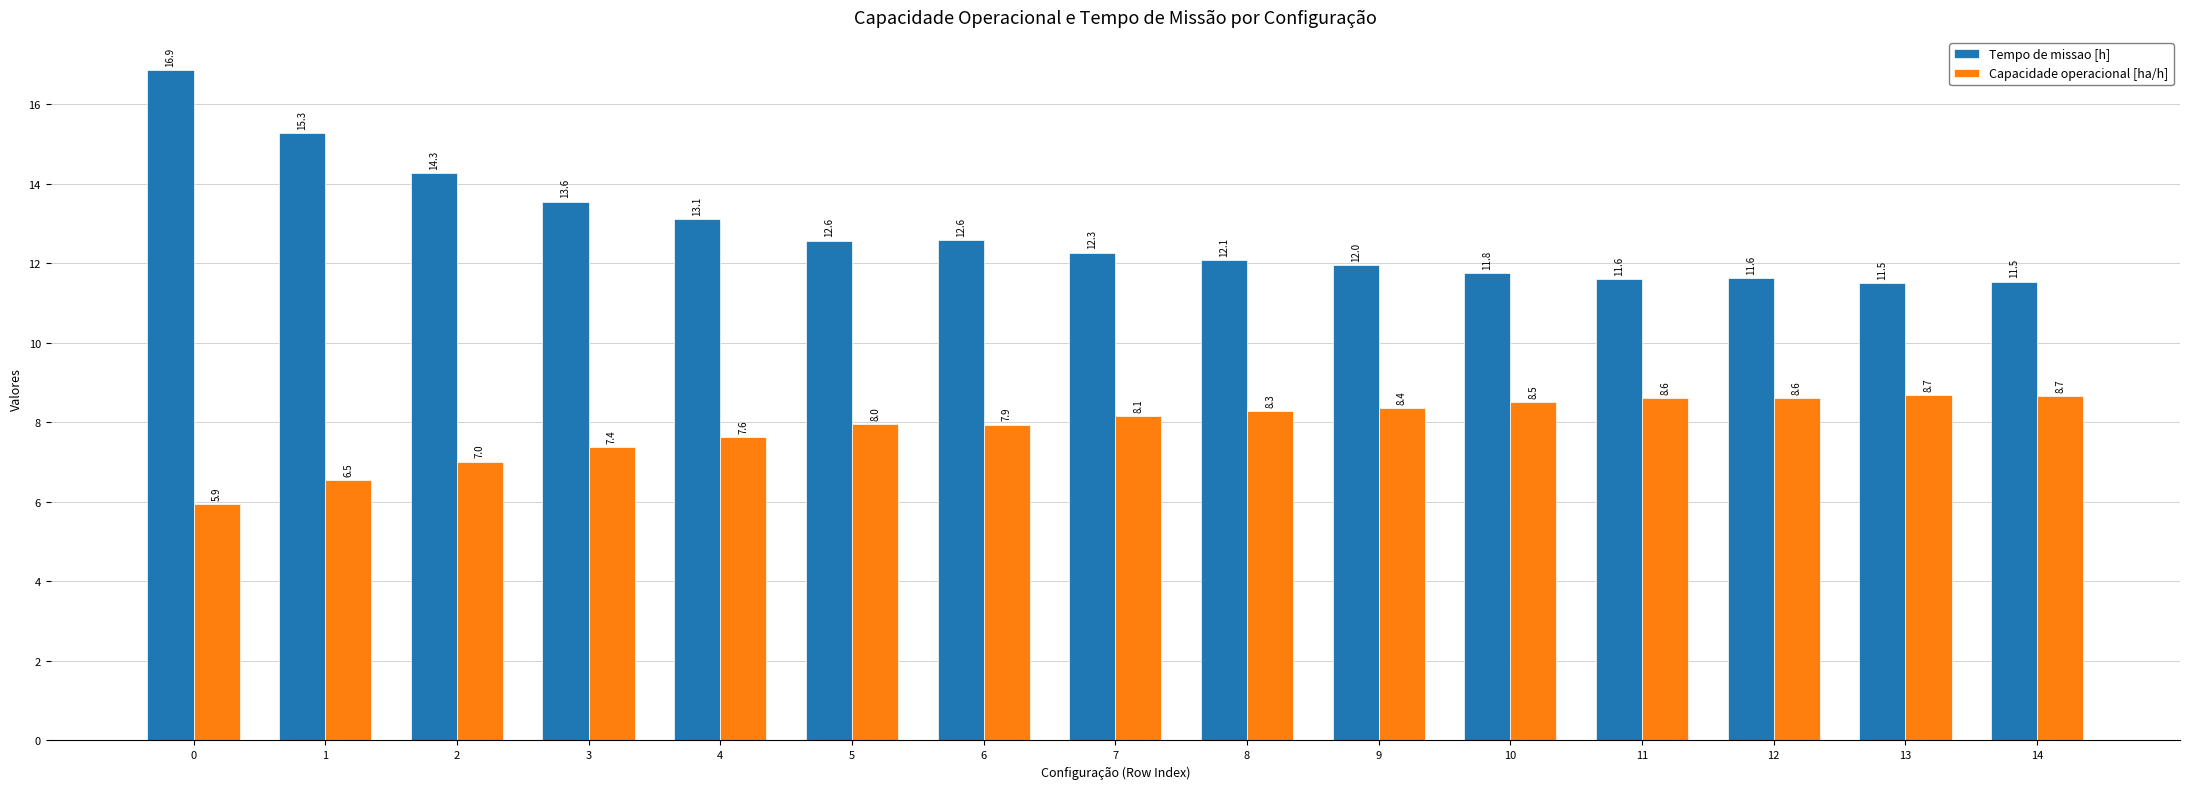

What is the minimum value for Tempo de missao [h]?

11.5